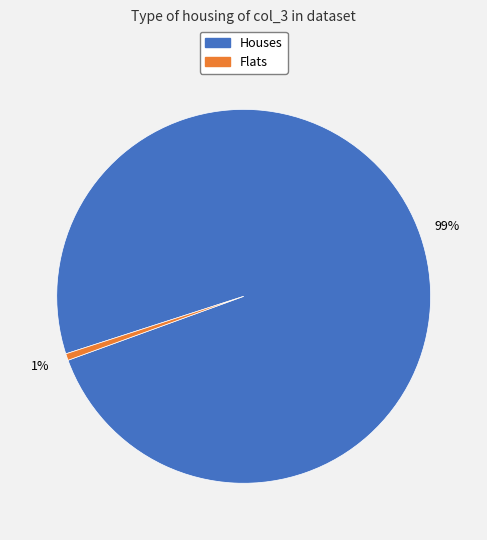

Is there a majority slice in this chart?

Yes